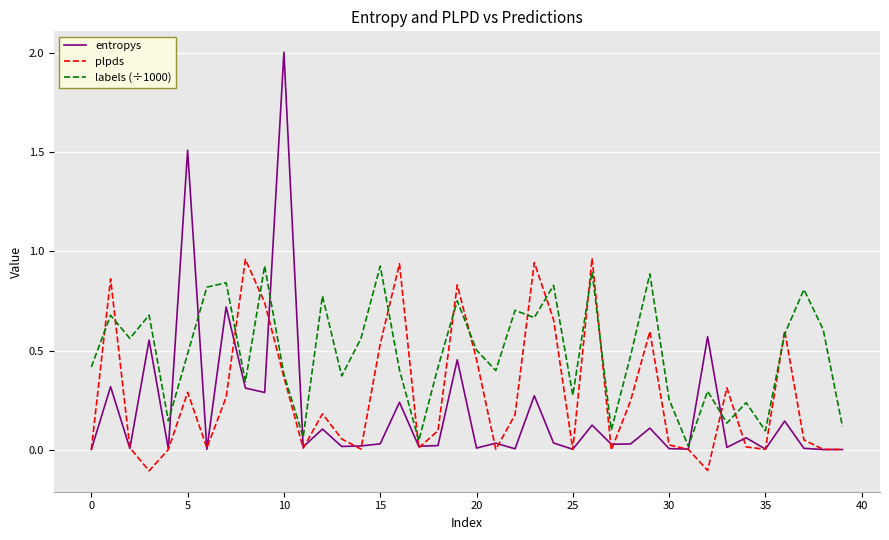

How many lines are shown in the chart?

3